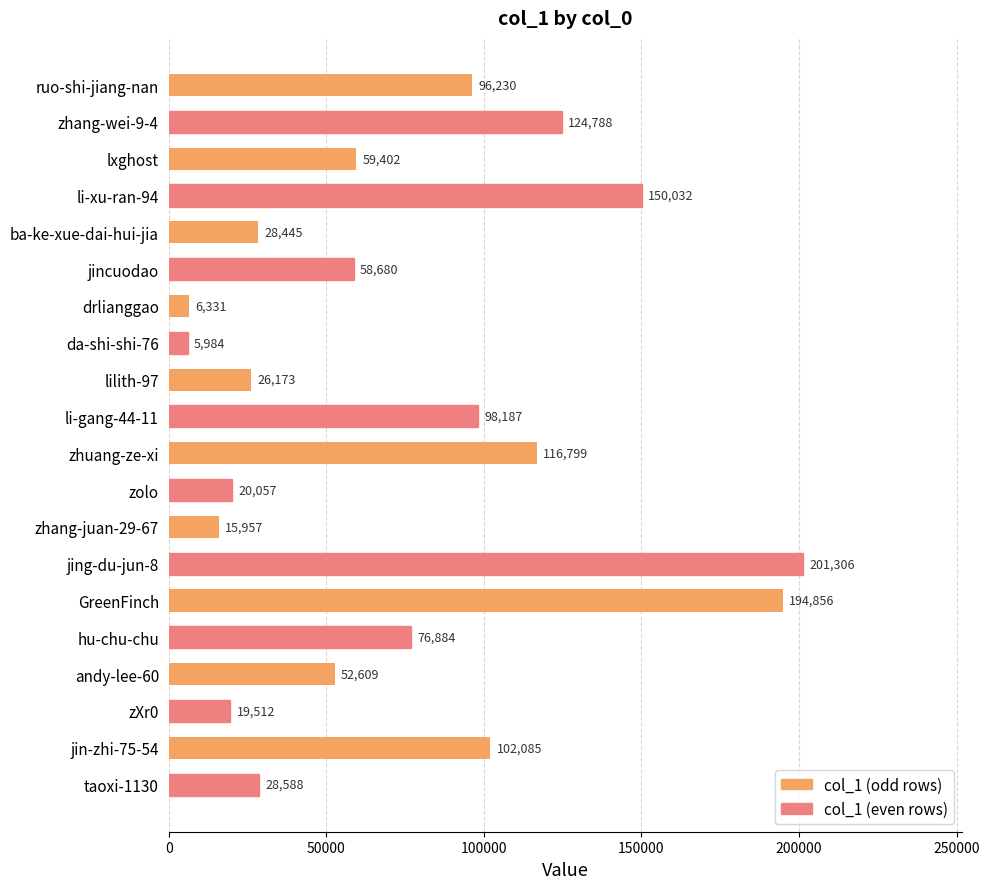

Is it true that the value at lxghost is 28598?

False